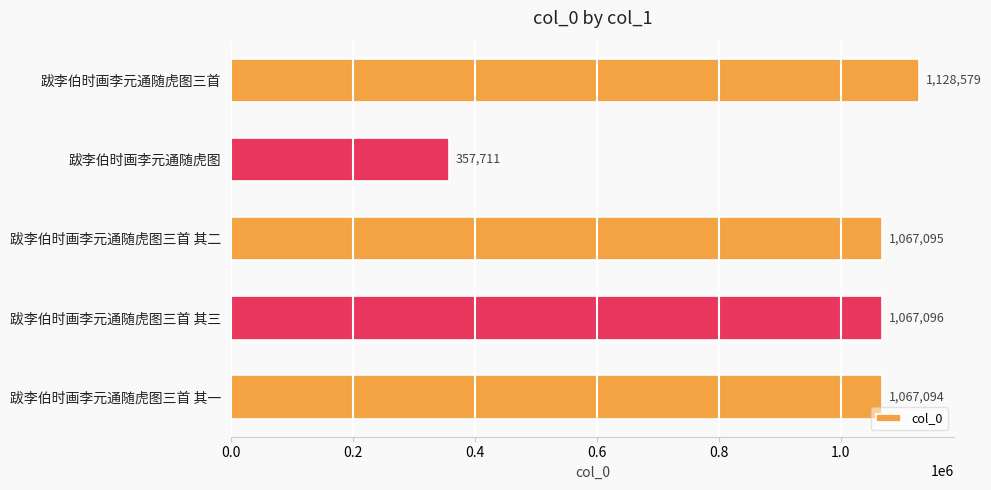

Rank the categories by value from lowest to highest.

跋李伯时画李元通随虎图, 跋李伯时画李元通随虎图三首 其一, 跋李伯时画李元通随虎图三首 其二, 跋李伯时画李元通随虎图三首 其三, 跋李伯时画李元通随虎图三首